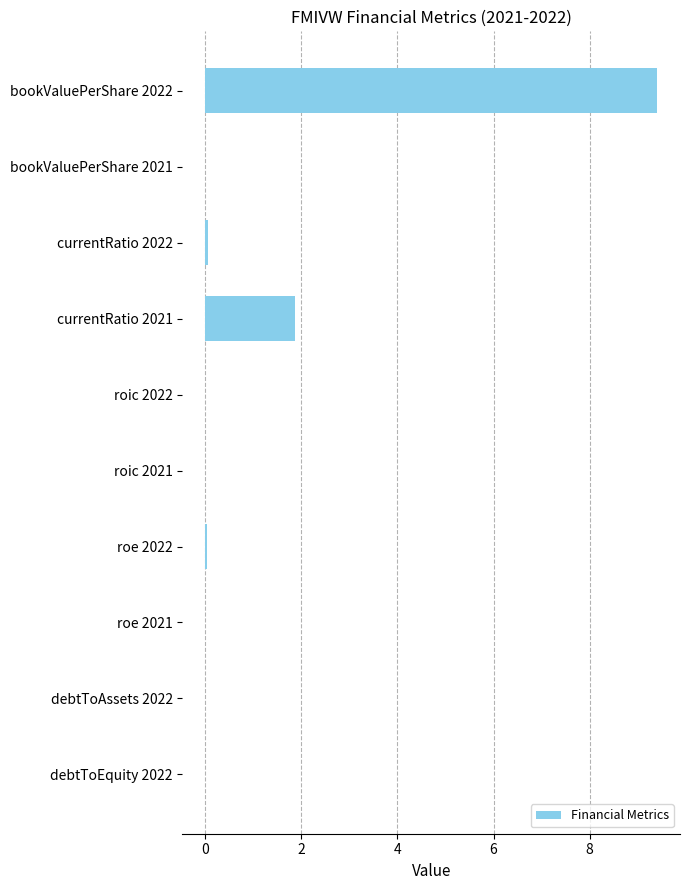

Is it true that the value at bookValuePerShare 2021 is 0.0?

True